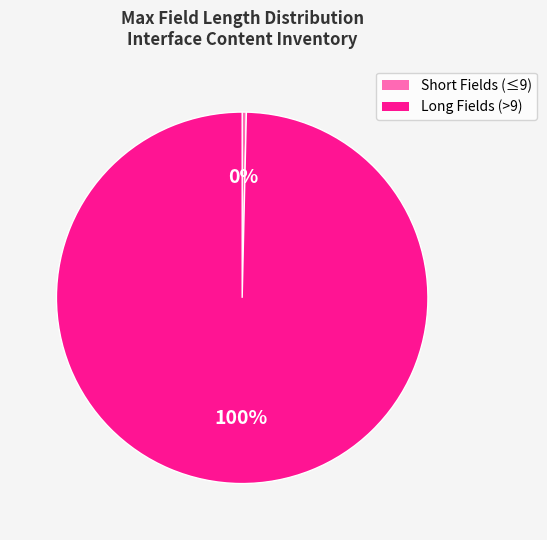

Is it true that Short Fields (≤9) is 0% of the pie?

True